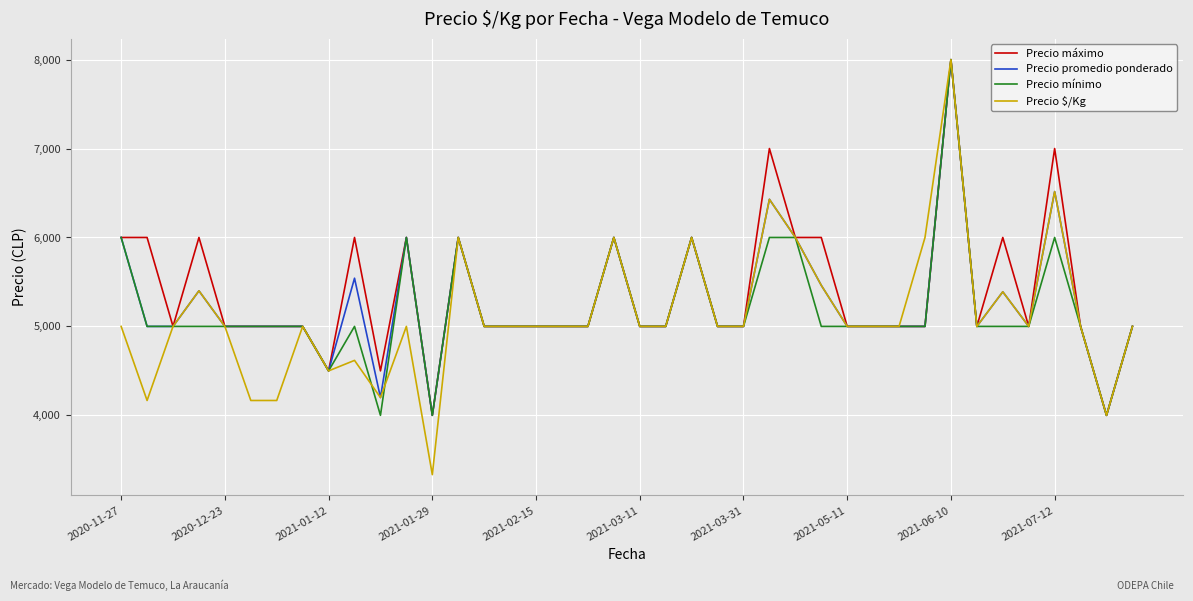

What is the minimum value for Precio $/Kg?

3333